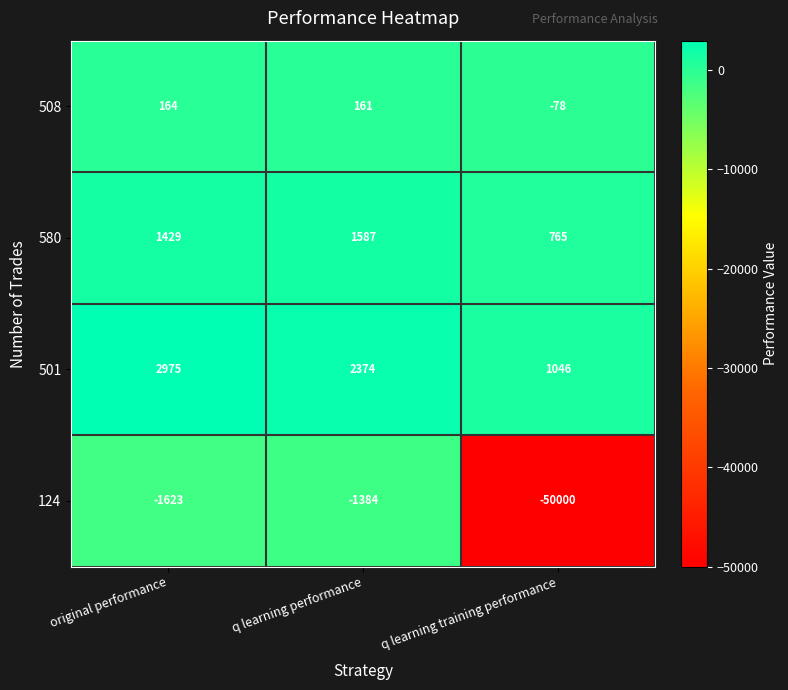

What is the maximum value shown in the chart?

2975